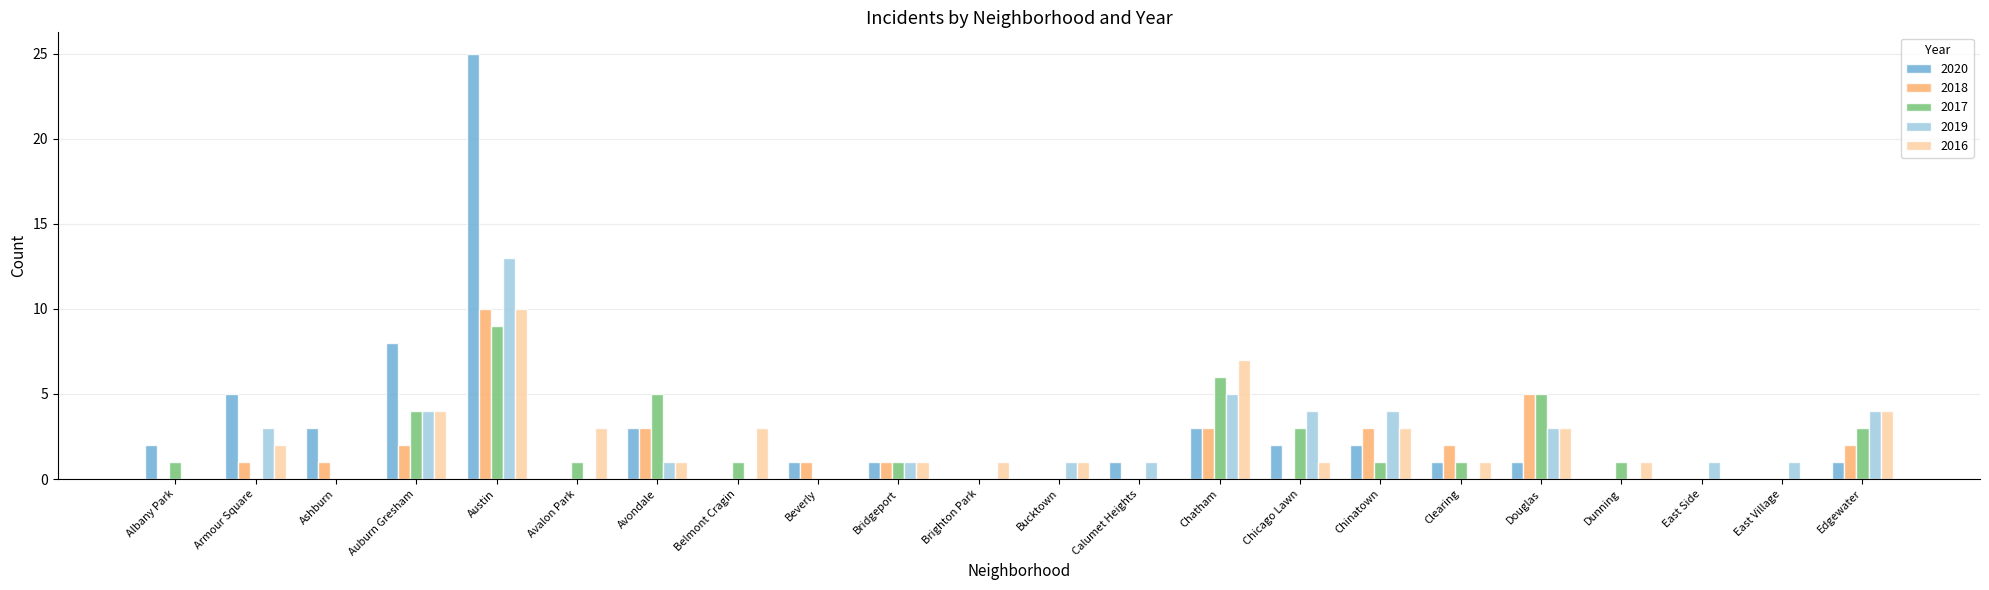

What is the sum of the 2019 values at Chicago Lawn and Austin?

17